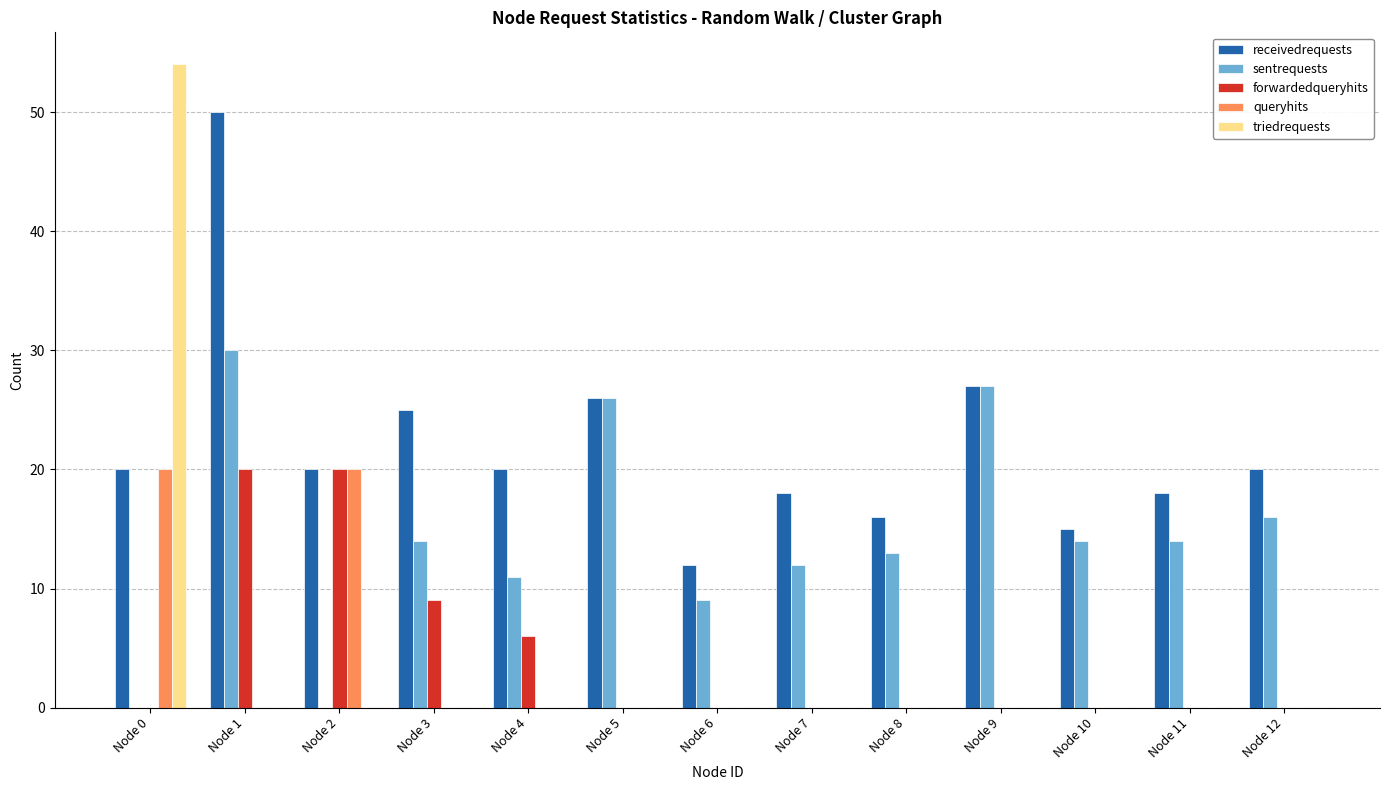

What is the highest value of the queryhits series?

20